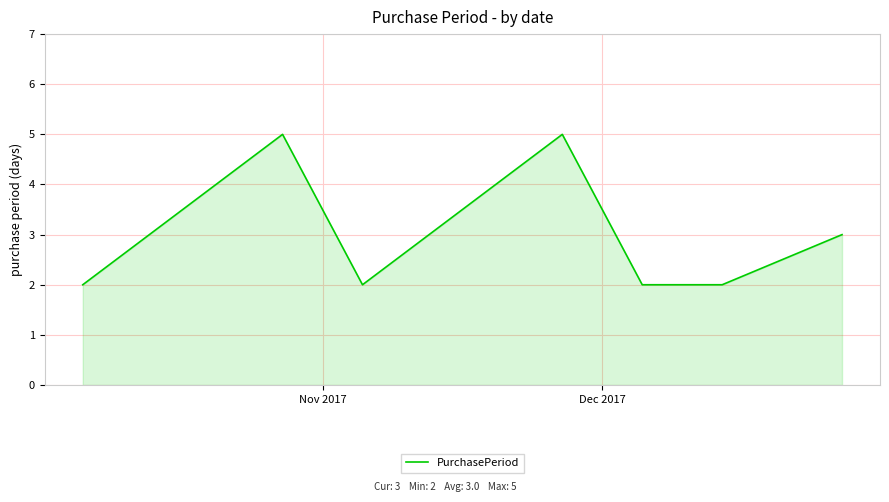

What is the difference between the maximum and second lowest values?

3